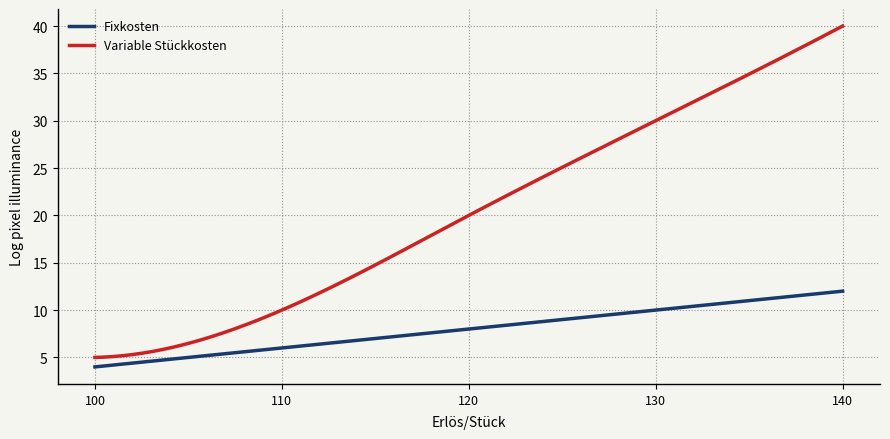

Which series has the widest spread of values?

Variable Stückkosten